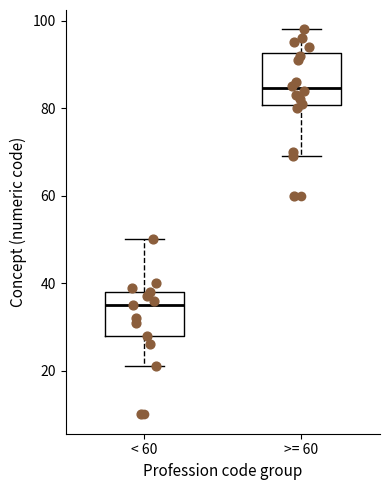

Reading left to right, read every box against the y-axis: the position of its median line, the range the box covers, and the ends of its whiskers. The values are not printed on the chart, so give them approximately, as read against the axis.

< 60: median 36, box 28 to 38, whiskers 22 to 50
>= 60: median 84, box 80 to 92, whiskers 70 to 98